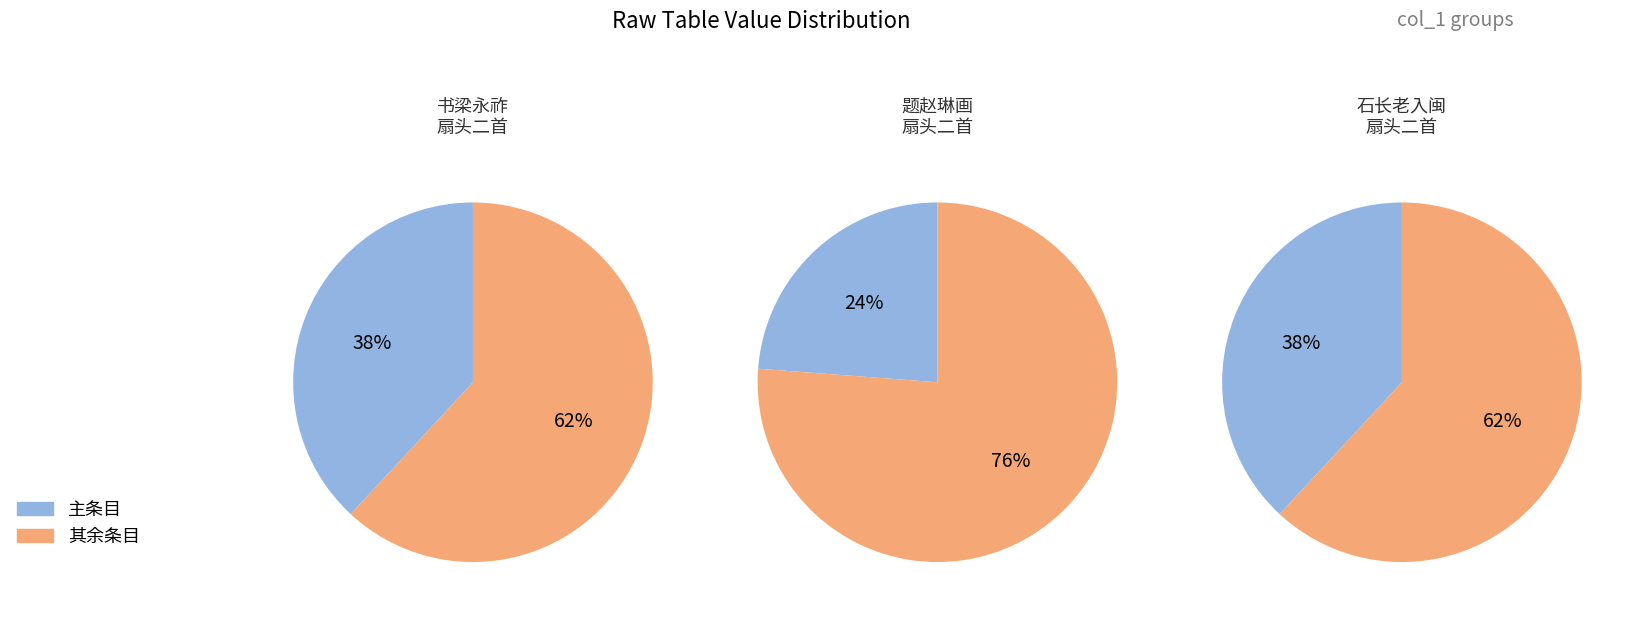

What is the change in value from 题赵琳画东坡石上以杖横膝扇头二首 to 石长老入闽已有别句临行再书扇头二首?

+264147